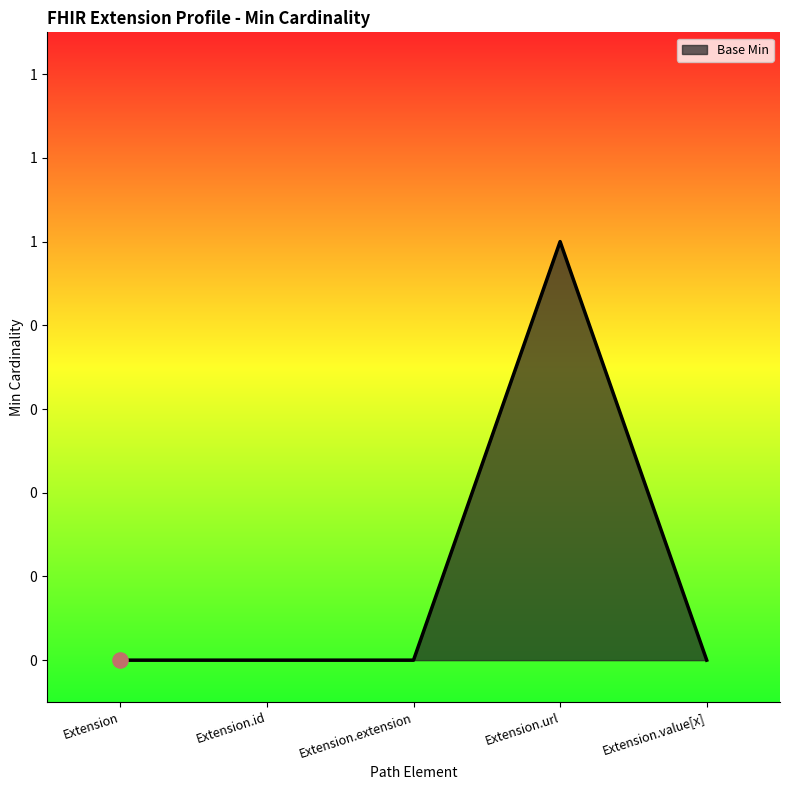

Between Extension.value[x] and Extension.extension, which is larger?

Extension.value[x]